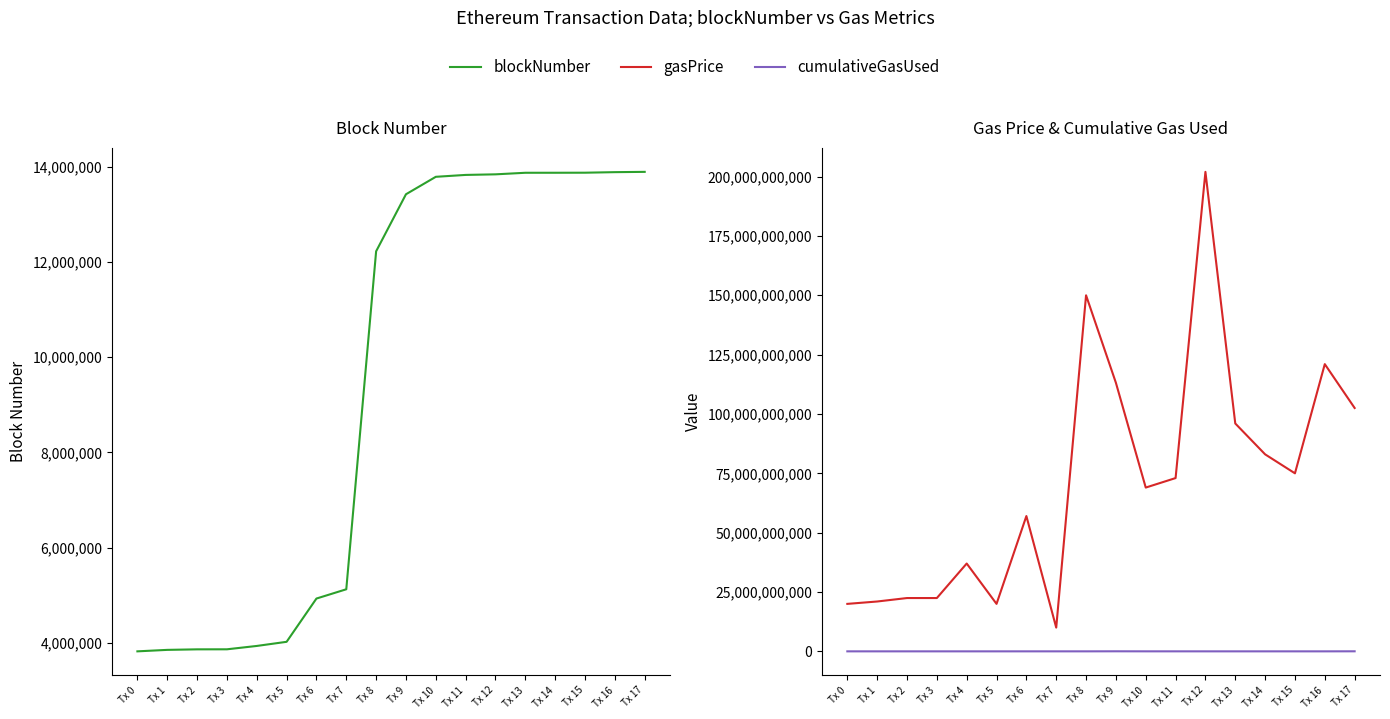

Reading left to right, extract all data points from this chart.

blockNumber: Tx 0=3821033	Tx 1=3851952	Tx 2=3863193	Tx 3=3864026	Tx 4=3934468	Tx 5=4021462	Tx 6=4930443	Tx 7=5125313	Tx 8=12226689	Tx 9=13425063	Tx 10=13791912	Tx 11=13831496	Tx 12=13843744	Tx 13=13876529	Tx 14=13876917	Tx 15=13878117	Tx 16=13889602	Tx 17=13895712
gasPrice: Tx 0=20000000000	Tx 1=21000000000	Tx 2=22458870304	Tx 3=22458870304	Tx 4=37000000000	Tx 5=20000000000	Tx 6=57000000000	Tx 7=10000000000	Tx 8=150000000000	Tx 9=113132469943	Tx 10=69000000000	Tx 11=73000000000	Tx 12=202000000000	Tx 13=96000000000	Tx 14=83000000000	Tx 15=75000000000	Tx 16=121000000000	Tx 17=102521687000
cumulativeGasUsed: Tx 0=2961062	Tx 1=691840	Tx 2=2335999	Tx 3=2467510	Tx 4=1736184	Tx 5=1430937	Tx 6=3836571	Tx 7=3759527	Tx 8=2318883	Tx 9=24561967	Tx 10=6973872	Tx 11=5687096	Tx 12=2224499	Tx 13=2426583	Tx 14=2152076	Tx 15=796532	Tx 16=1726877	Tx 17=22301448